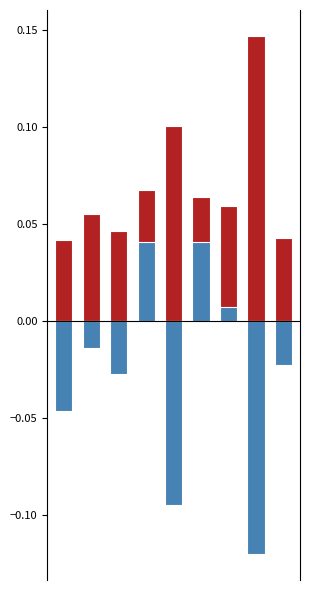

At which category is the sum across all series the highest?

3